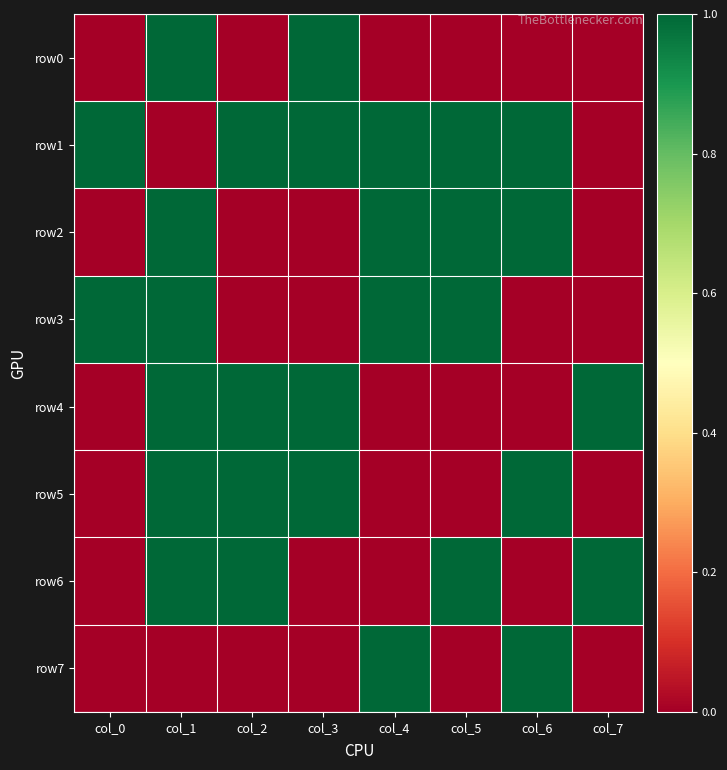

At how many categories does at least one series exceed 0?

8